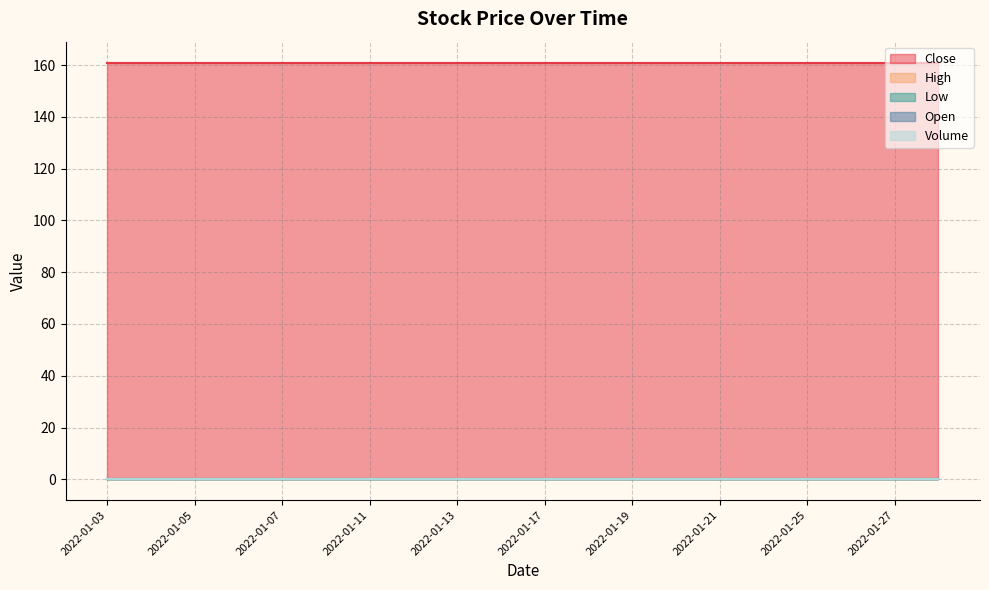

Reading left to right, what are all the values shown in this chart?

Close: 2022-01-03=161	2022-01-04=161	2022-01-05=161	2022-01-06=161	2022-01-07=161	2022-01-10=161	2022-01-11=161	2022-01-12=161	2022-01-13=161	2022-01-14=161	2022-01-17=161	2022-01-18=161	2022-01-19=161	2022-01-20=161	2022-01-21=161	2022-01-24=161	2022-01-25=161	2022-01-26=161	2022-01-27=161	2022-01-28=161
High: 2022-01-03=0	2022-01-04=0	2022-01-05=0	2022-01-06=0	2022-01-07=0	2022-01-10=0	2022-01-11=0	2022-01-12=0	2022-01-13=0	2022-01-14=0	2022-01-17=0	2022-01-18=0	2022-01-19=0	2022-01-20=0	2022-01-21=0	2022-01-24=0	2022-01-25=0	2022-01-26=0	2022-01-27=0	2022-01-28=0
Low: 2022-01-03=0	2022-01-04=0	2022-01-05=0	2022-01-06=0	2022-01-07=0	2022-01-10=0	2022-01-11=0	2022-01-12=0	2022-01-13=0	2022-01-14=0	2022-01-17=0	2022-01-18=0	2022-01-19=0	2022-01-20=0	2022-01-21=0	2022-01-24=0	2022-01-25=0	2022-01-26=0	2022-01-27=0	2022-01-28=0
Open: 2022-01-03=0	2022-01-04=0	2022-01-05=0	2022-01-06=0	2022-01-07=0	2022-01-10=0	2022-01-11=0	2022-01-12=0	2022-01-13=0	2022-01-14=0	2022-01-17=0	2022-01-18=0	2022-01-19=0	2022-01-20=0	2022-01-21=0	2022-01-24=0	2022-01-25=0	2022-01-26=0	2022-01-27=0	2022-01-28=0
Volume: 2022-01-03=0	2022-01-04=0	2022-01-05=0	2022-01-06=0	2022-01-07=0	2022-01-10=0	2022-01-11=0	2022-01-12=0	2022-01-13=0	2022-01-14=0	2022-01-17=0	2022-01-18=0	2022-01-19=0	2022-01-20=0	2022-01-21=0	2022-01-24=0	2022-01-25=0	2022-01-26=0	2022-01-27=0	2022-01-28=0